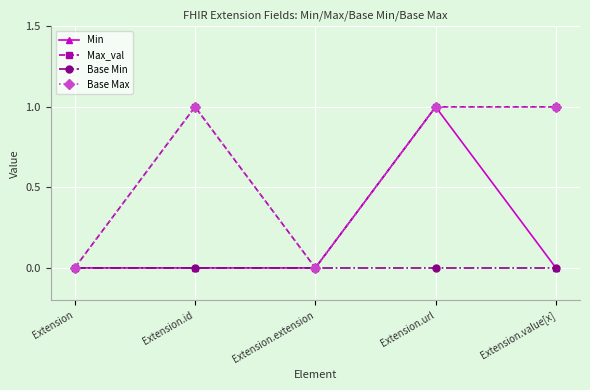

Which has a higher value, Extension or Extension.extension?

Extension